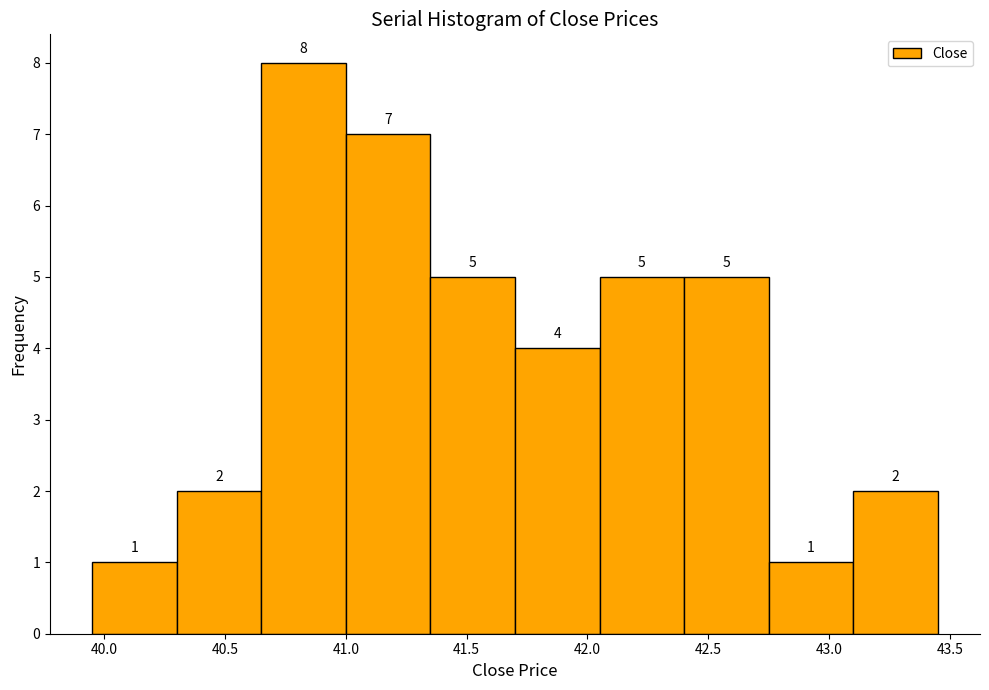

Reading left to right, list every bar in this chart as the range it spans on the x-axis followed by its height. The bar edges are not printed on the chart, so give them approximately, as read against the axis.

39.95 to 40.30: 1
40.30 to 40.65: 2
40.65 to 41.00: 8
41.00 to 41.35: 7
41.35 to 41.70: 5
41.70 to 42.05: 4
42.05 to 42.40: 5
42.40 to 42.75: 5
42.75 to 43.10: 1
43.10 to 43.45: 2